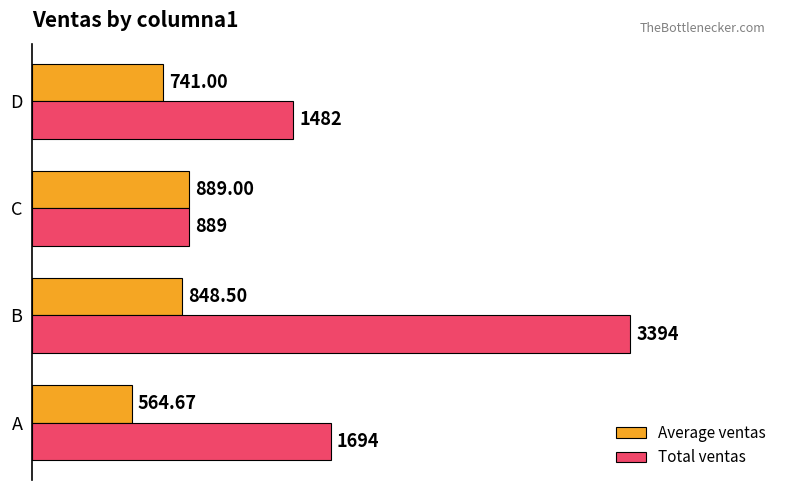

Which series has the largest range (max minus min)?

Total ventas